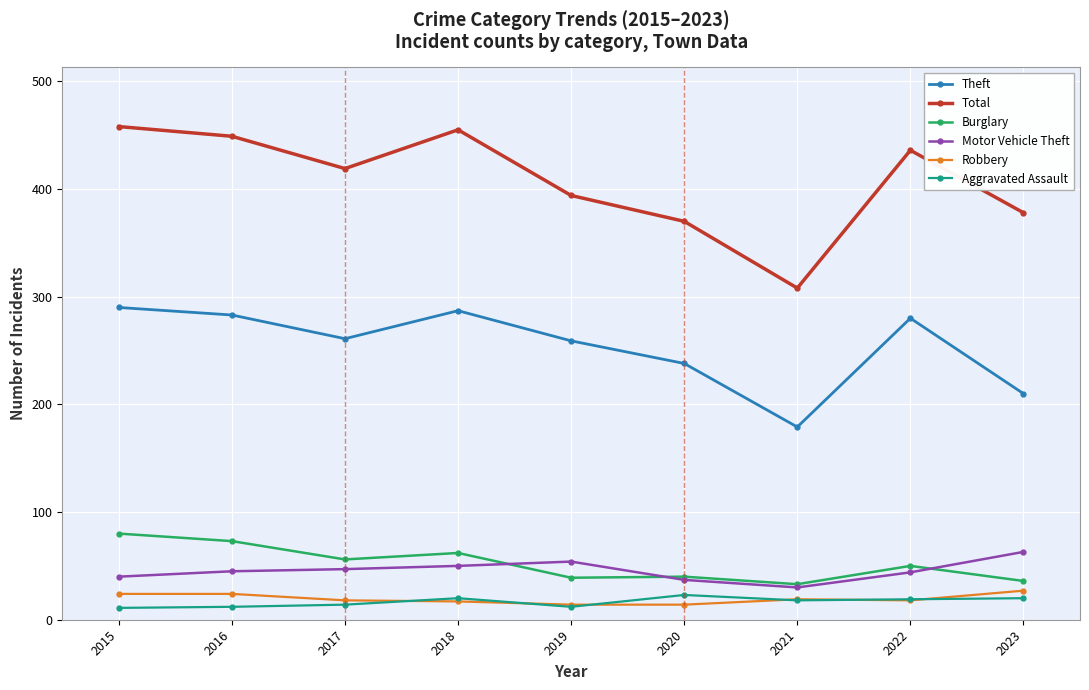

What is the total value across all series at 2018?

891